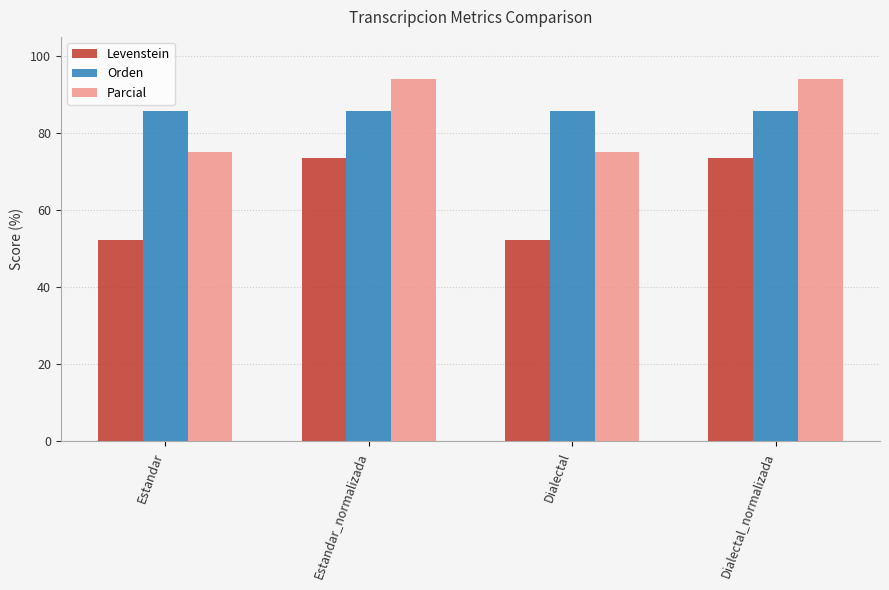

What is the average value of the Orden series?

85.7